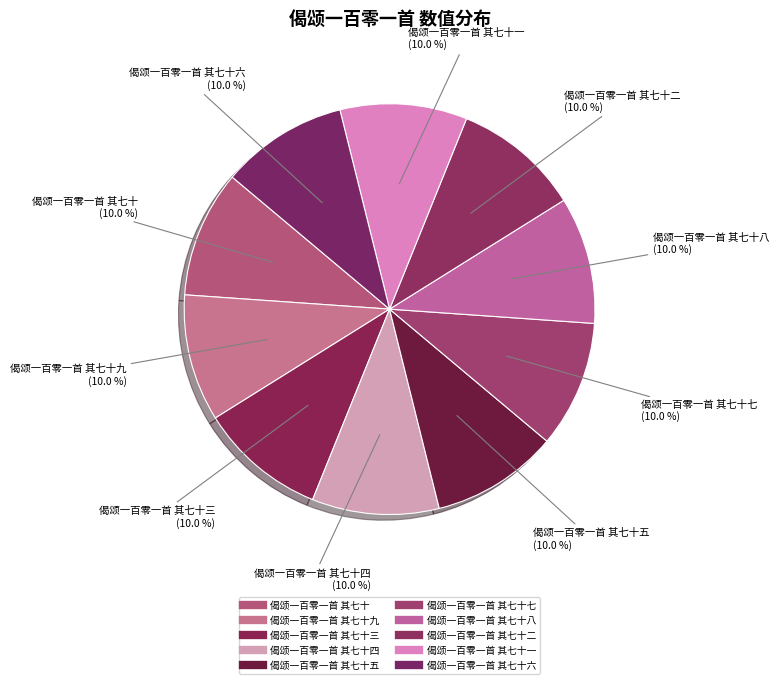

How many slices are in this pie chart?

10